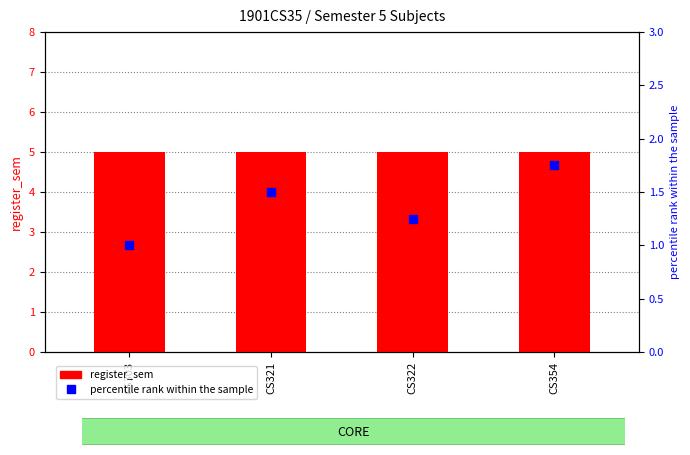

Which has a higher value, CS303 or CS322?

CS303